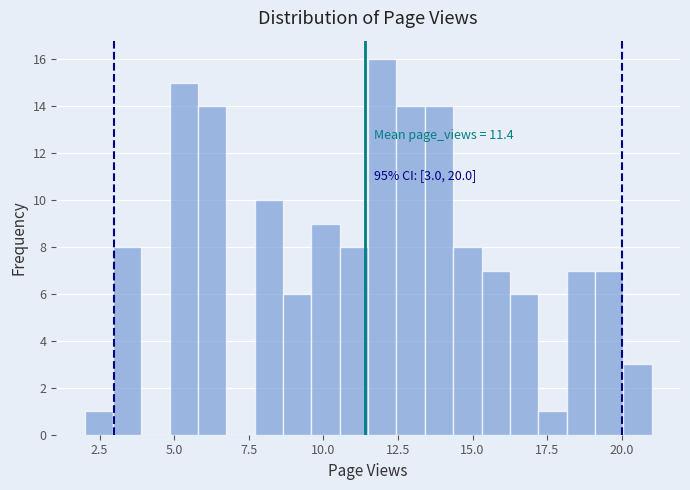

Around what value on the x-axis is the tallest bar? Give the approximate position of its centre, as read against the axis.

12.0